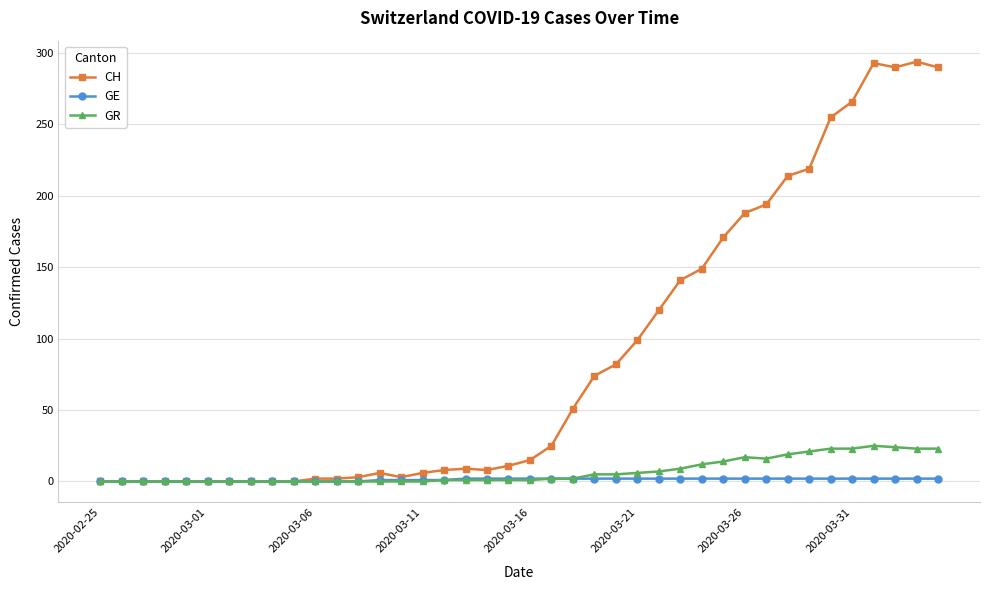

List the series in order of their peak value, highest first.

CH, GR, GE